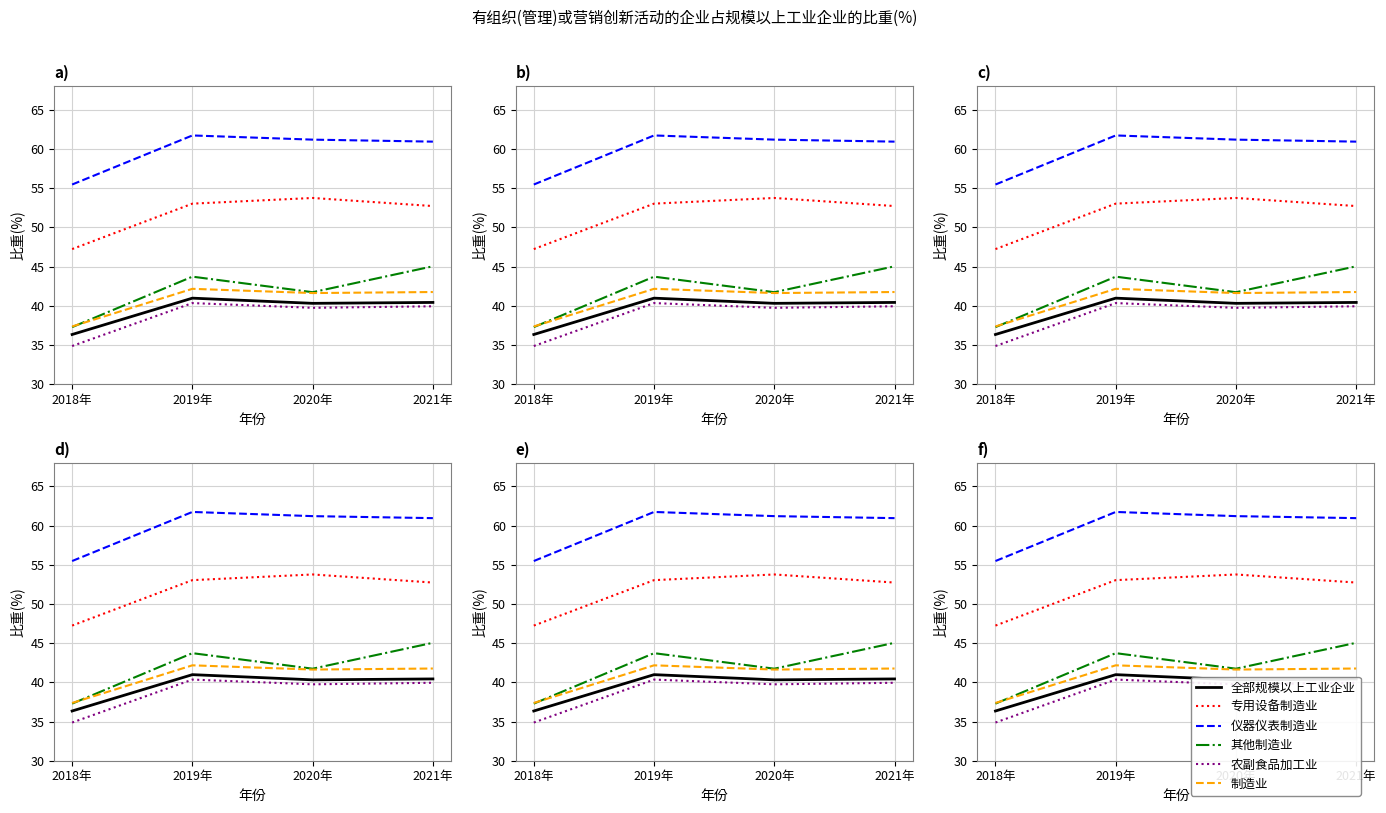

List the labels in order of 制造业 value, largest first.

2019年, 2021年, 2020年, 2018年